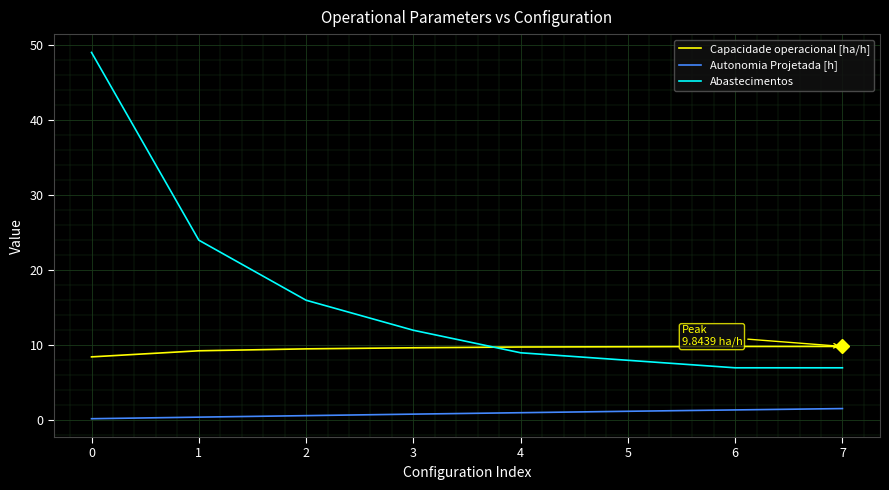

True or false: Abastecimentos and Autonomia Projetada [h] intersect in this chart.

False